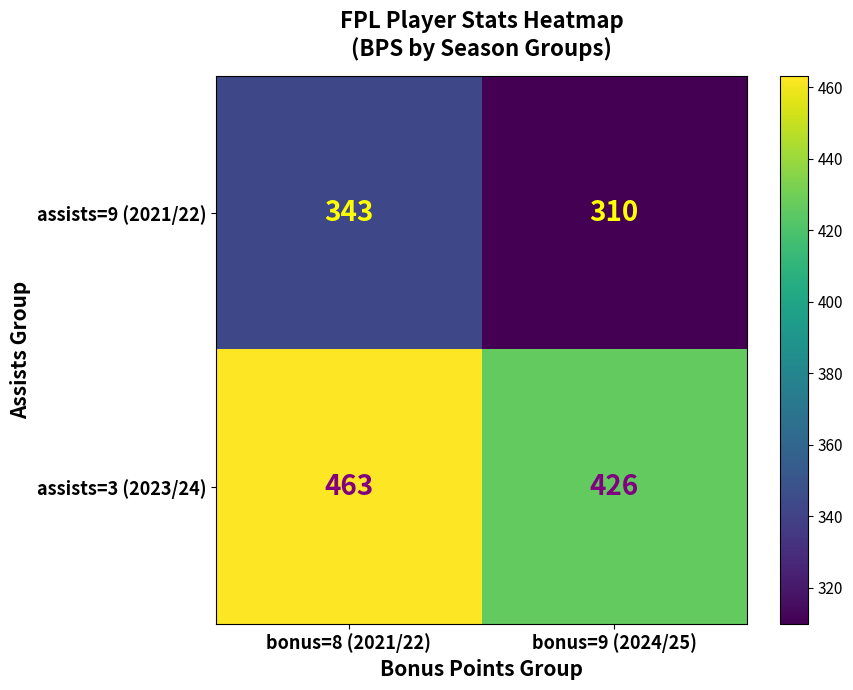

What is the difference between the maximum and minimum values in the assists=9 (2021/22) series?

33